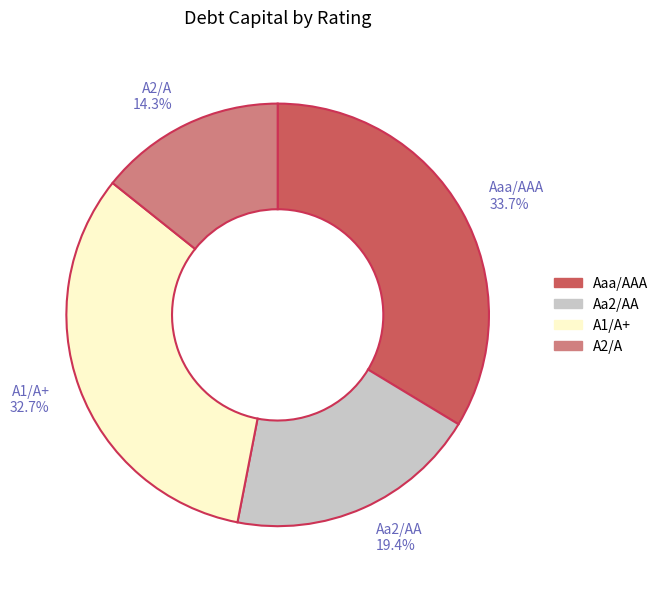

True or false: A1/A+ accounts for 15% of the total.

False